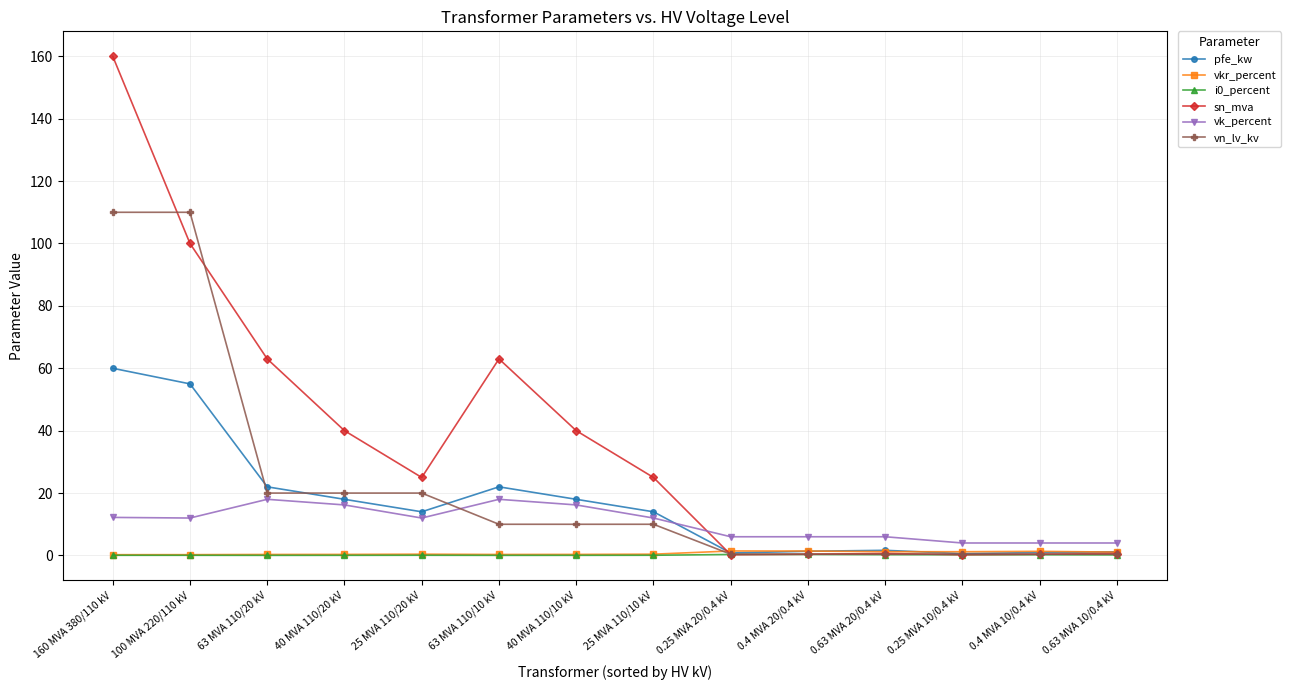

What is the sum of the vkr_percent values at 63 MVA 110/10 kV and 0.25 MVA 10/0.4 kV?

1.5